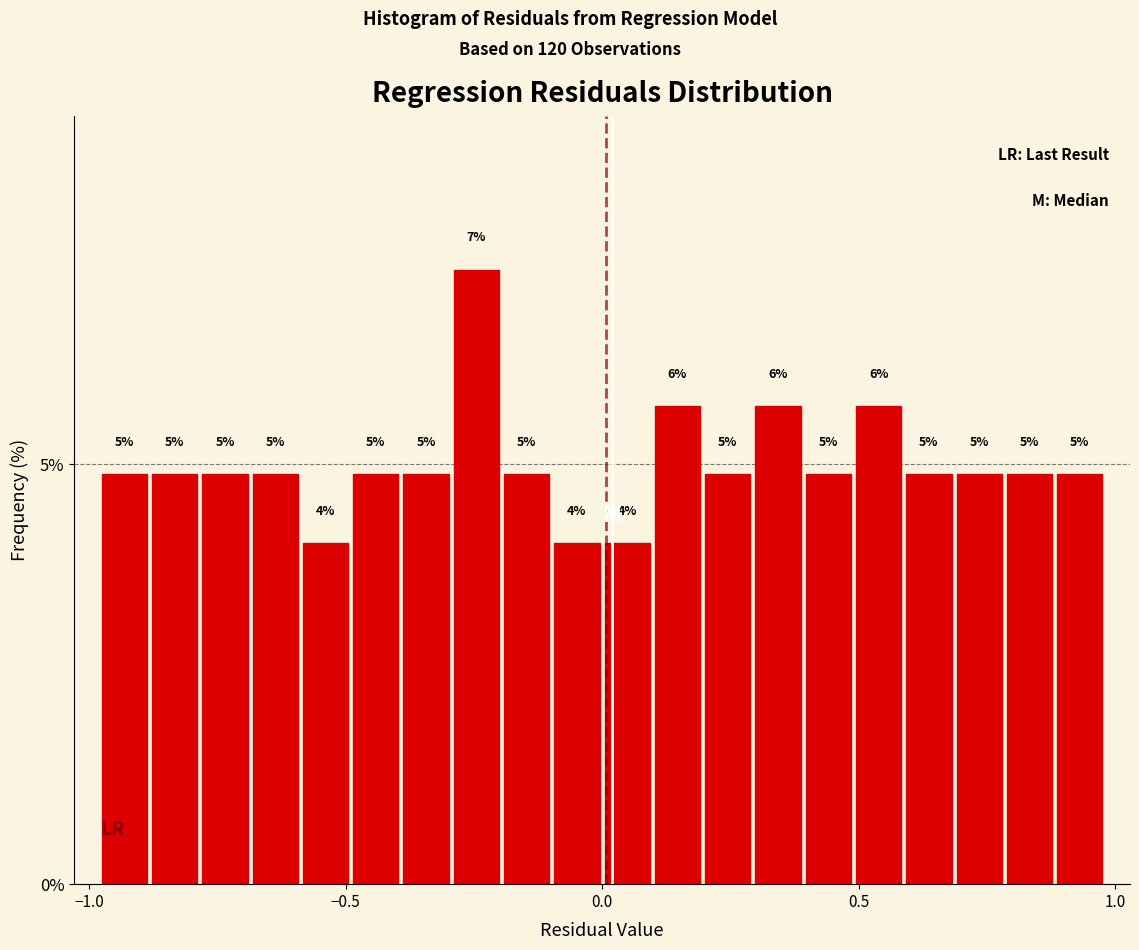

Read against the x-axis, roughly where is the centre of the tallest bar?

-0.25